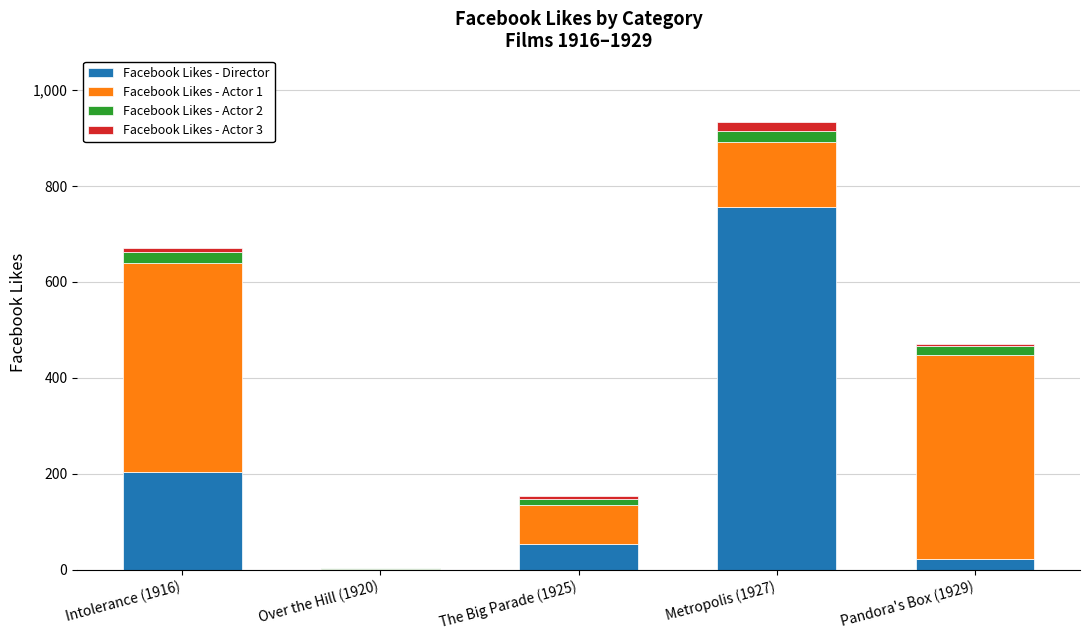

The Facebook Likes - Director series shows -304 at Over the Hill (1920). True or false?

False